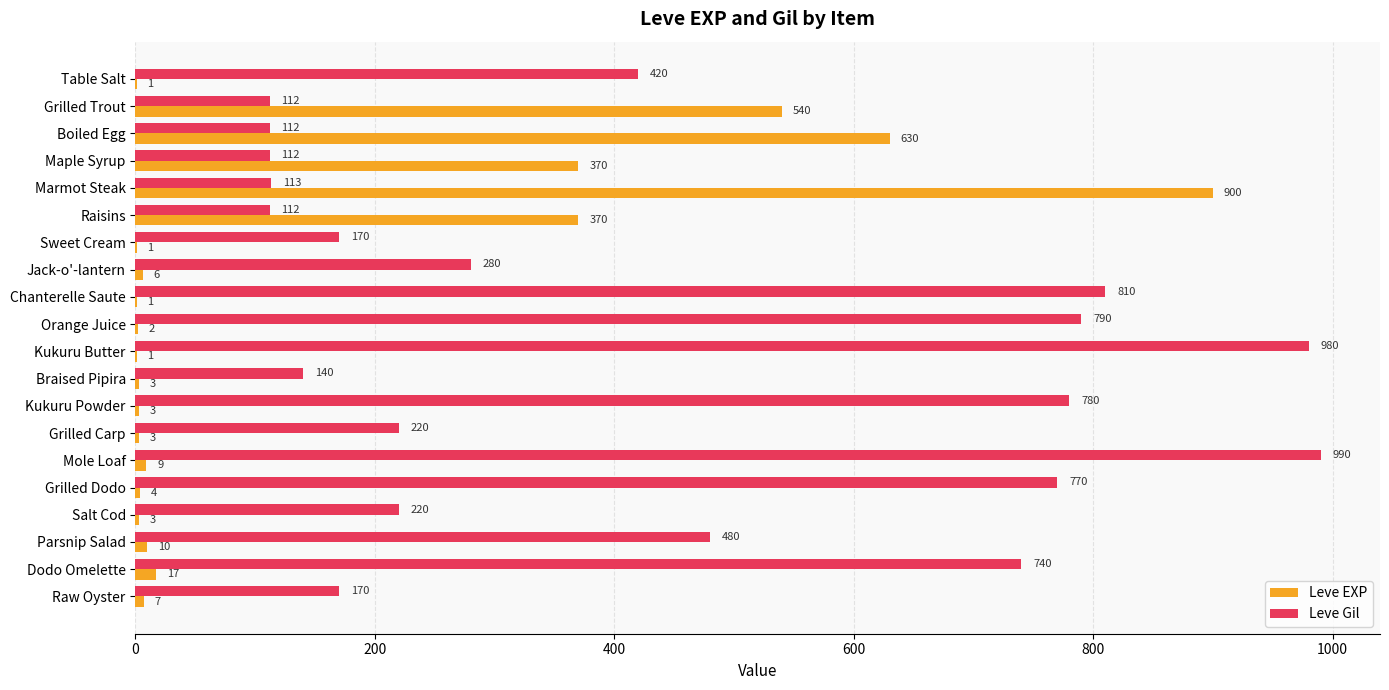

What are all the series names shown in the legend?

Leve EXP, Leve Gil